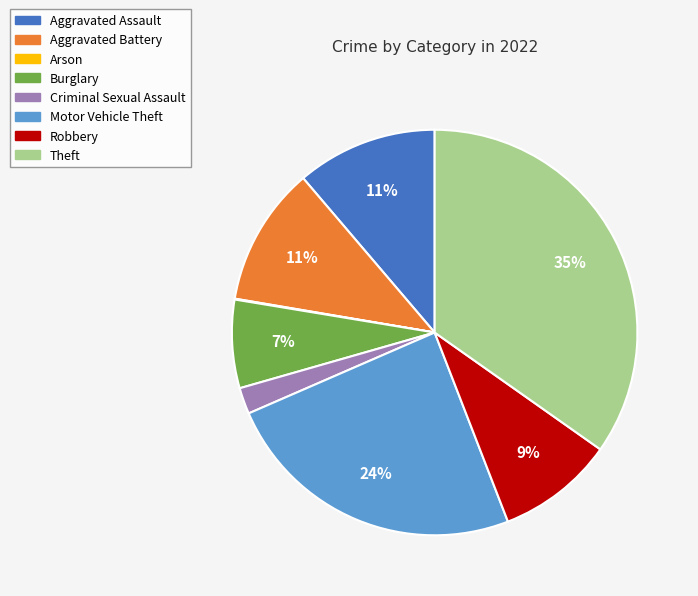

What is the ratio of the value at Motor Vehicle Theft to the value at Aggravated Assault?

2.2